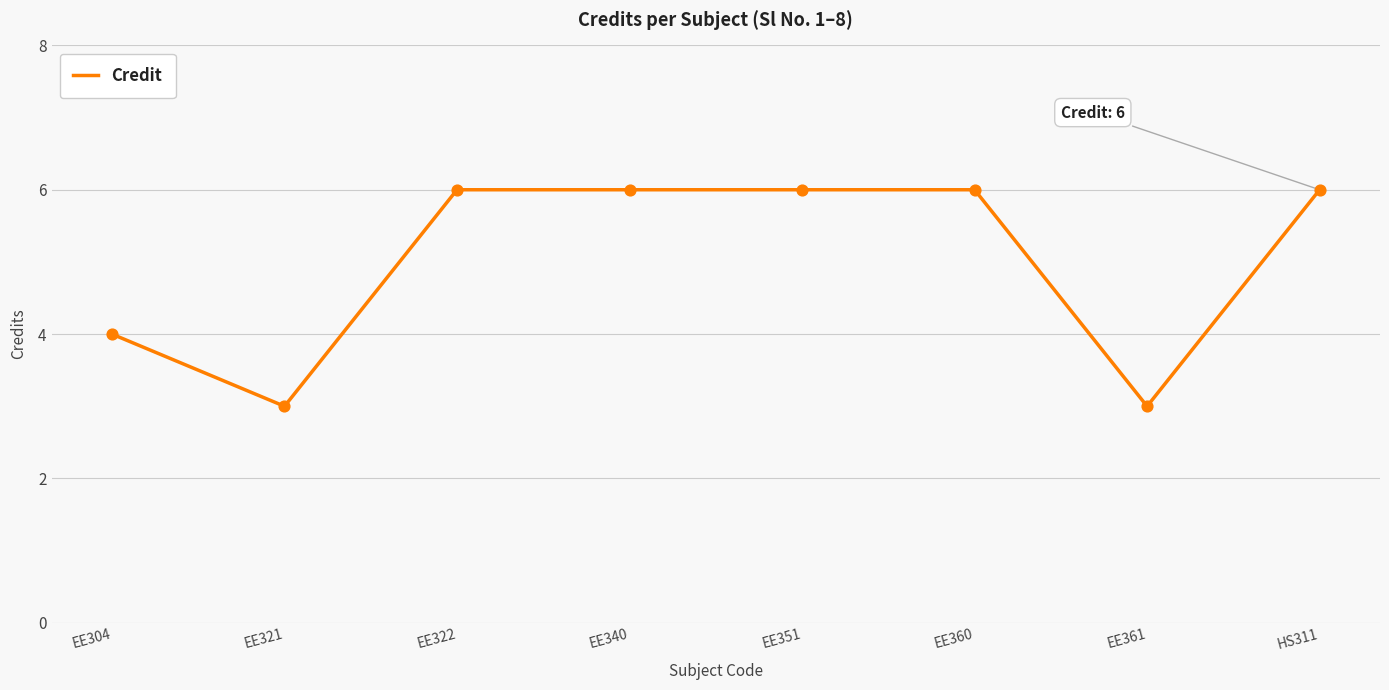

Approximately how many times larger is the value at EE321 compared to EE360?

0.5